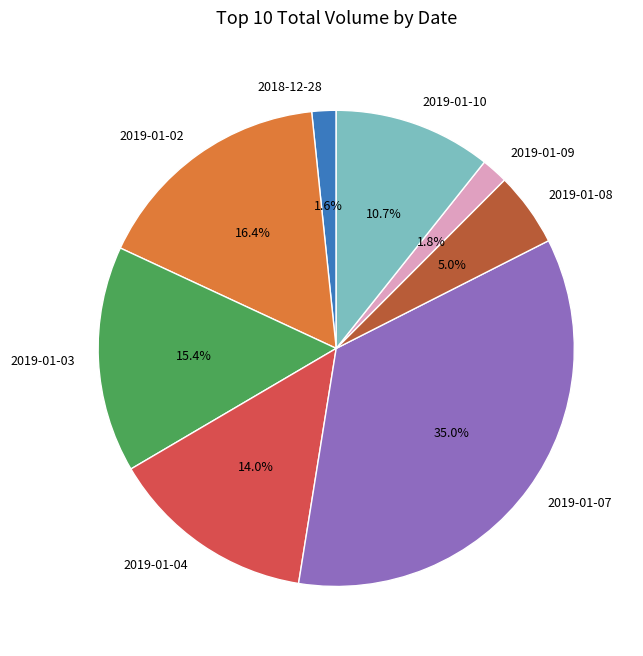

To the nearest percent, what is the difference between the largest and smallest slice percentages?

33%